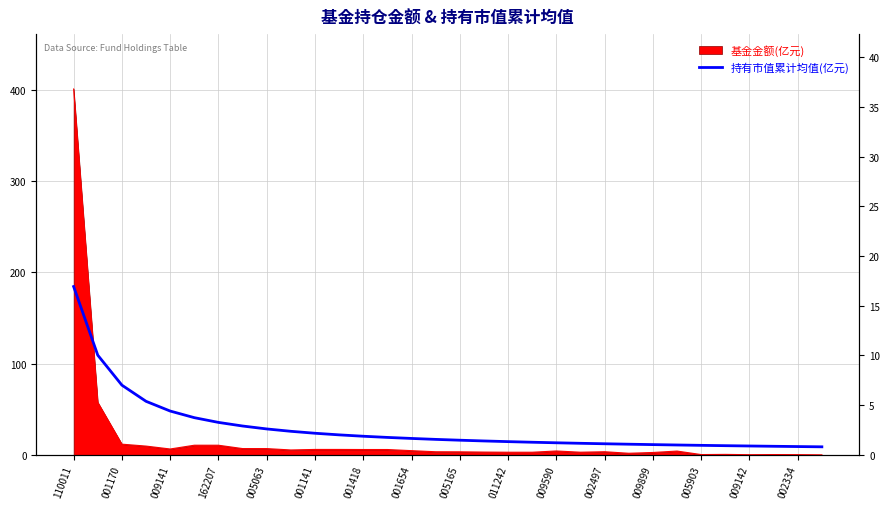

Read the value at 005903.

1.0